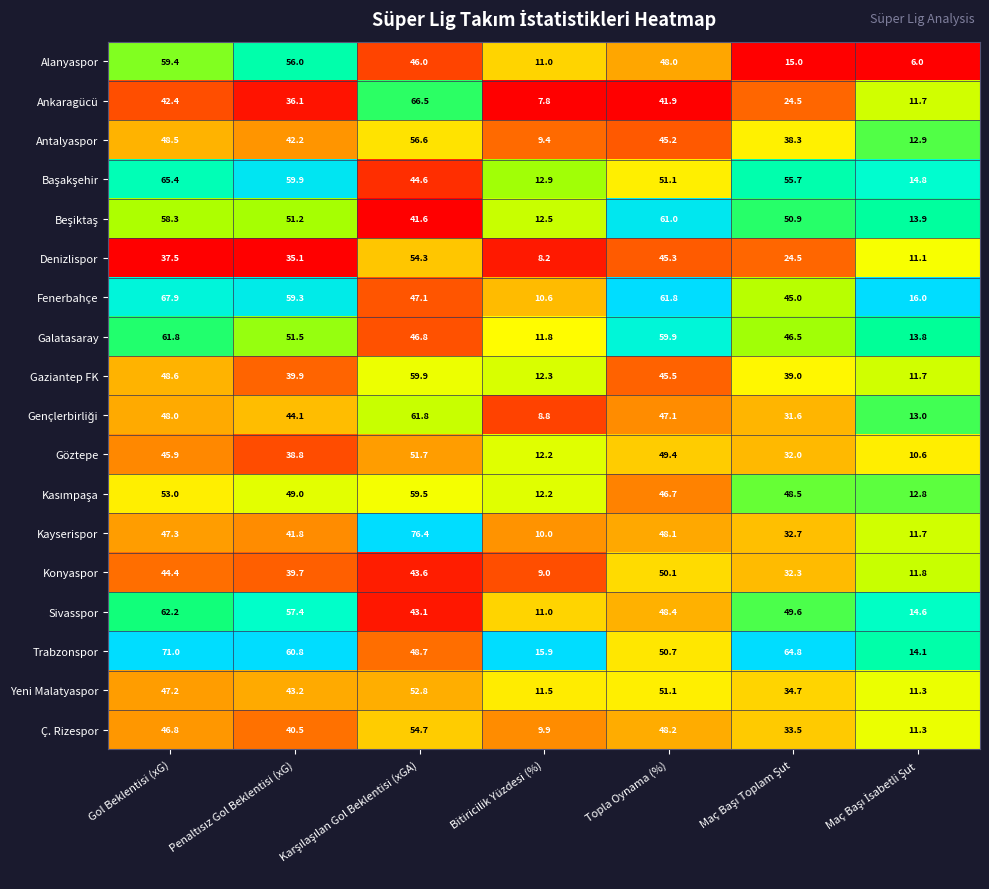

What is the difference between the highest and lowest values at Bitiricilik Yüzdesi (%)?

8.1